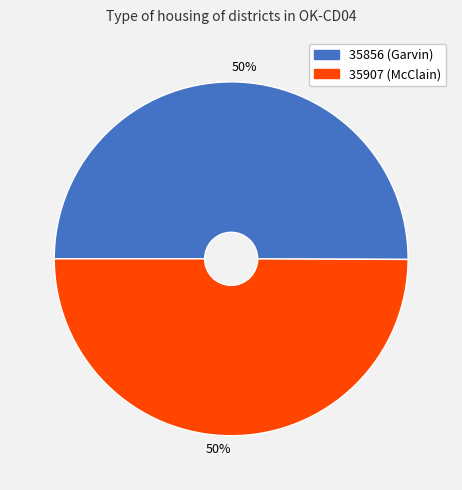

How many segments does this pie chart have?

2